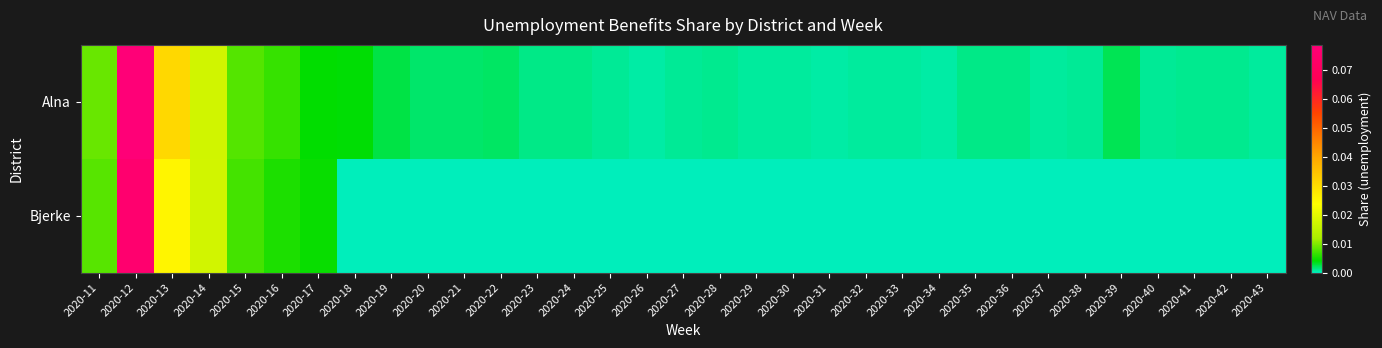

List the series in order of their overall mean, lowest first.

Bjerke, Alna